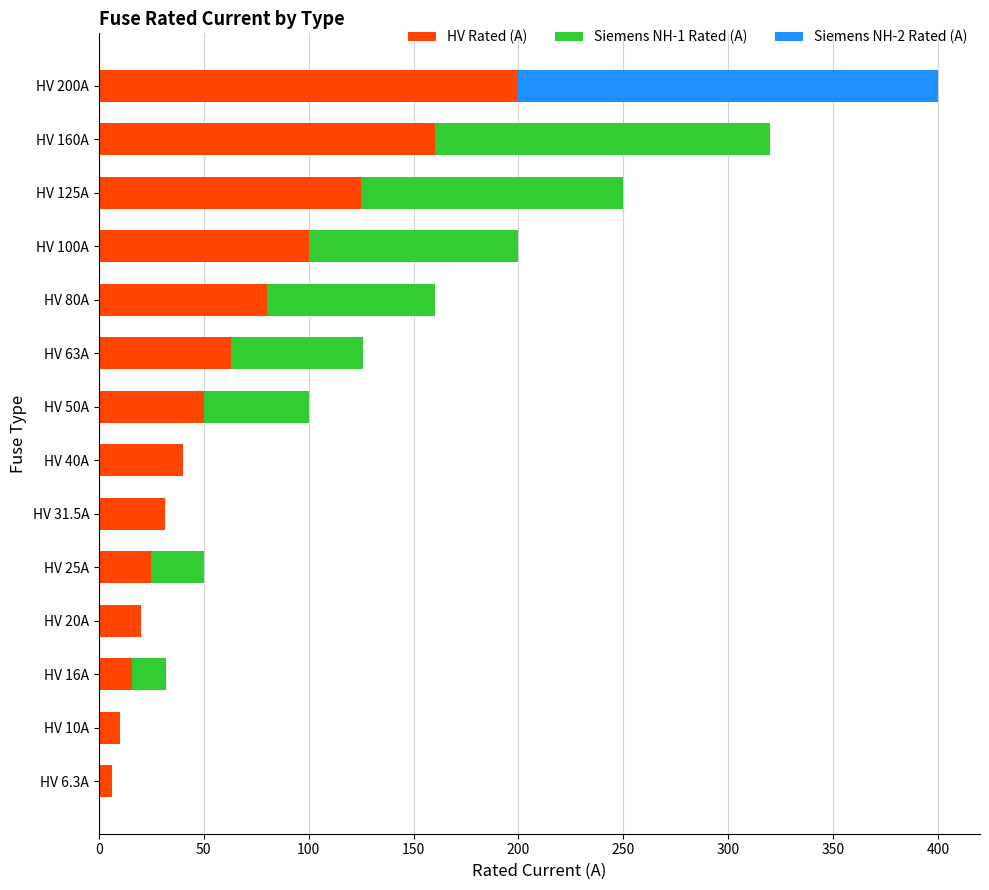

True or false: HV Rated (A) has a value of 116.0 at HV 80A.

False